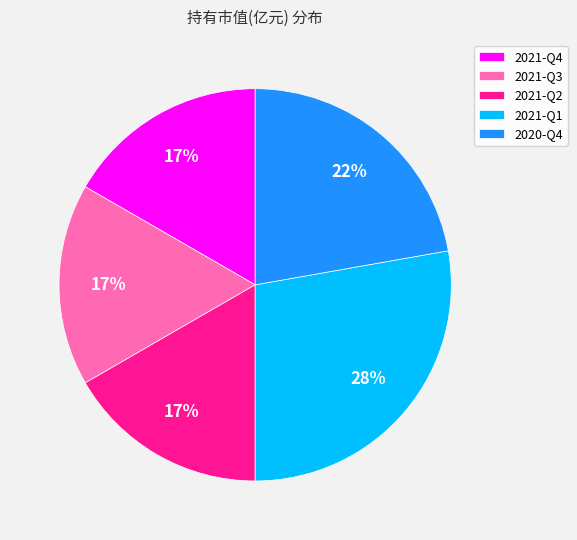

True or false: 2021-Q1 accounts for 28% of the total.

True